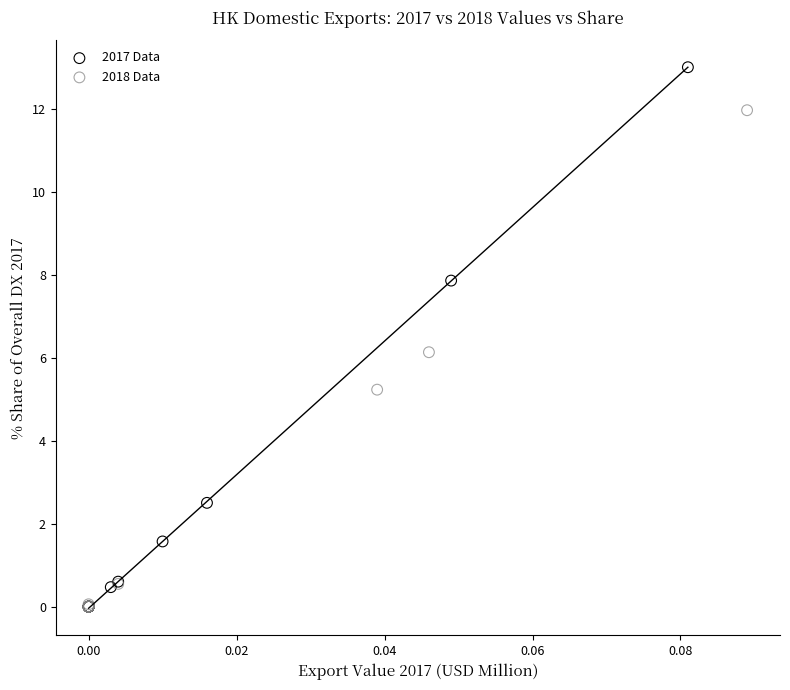

Which series reaches the maximum Y coordinate?

2017 Data